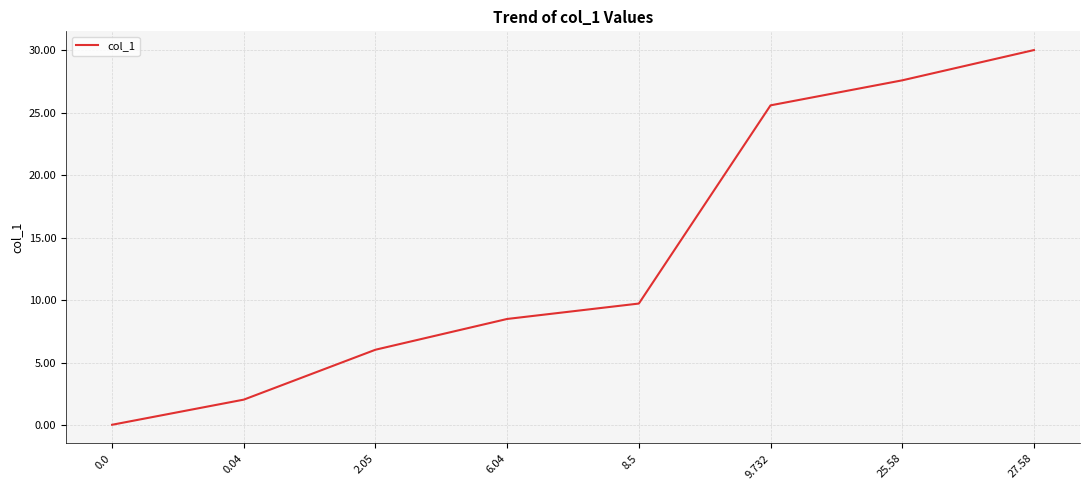

At which category does the chart reach its peak across all series?

27.58